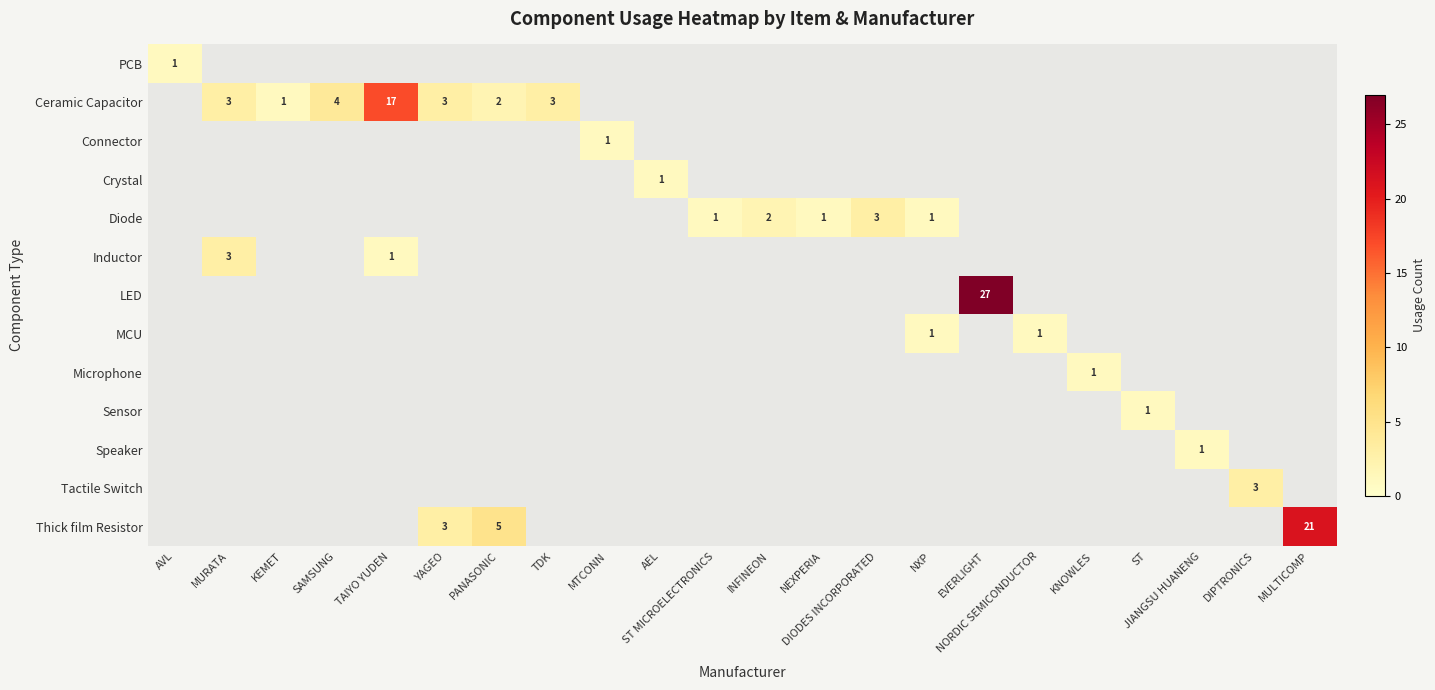

What is the spread (max minus min) of values at NORDIC SEMICONDUCTOR?

1